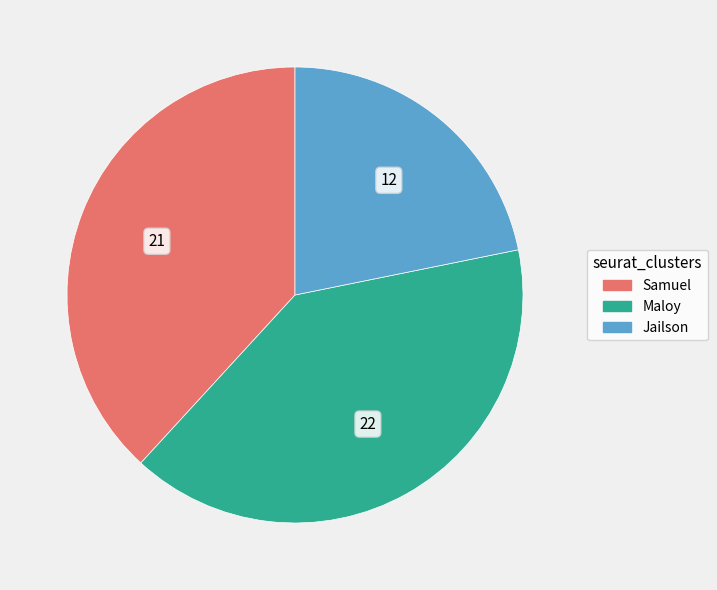

Is it true that Jailson is 22% of the pie?

True